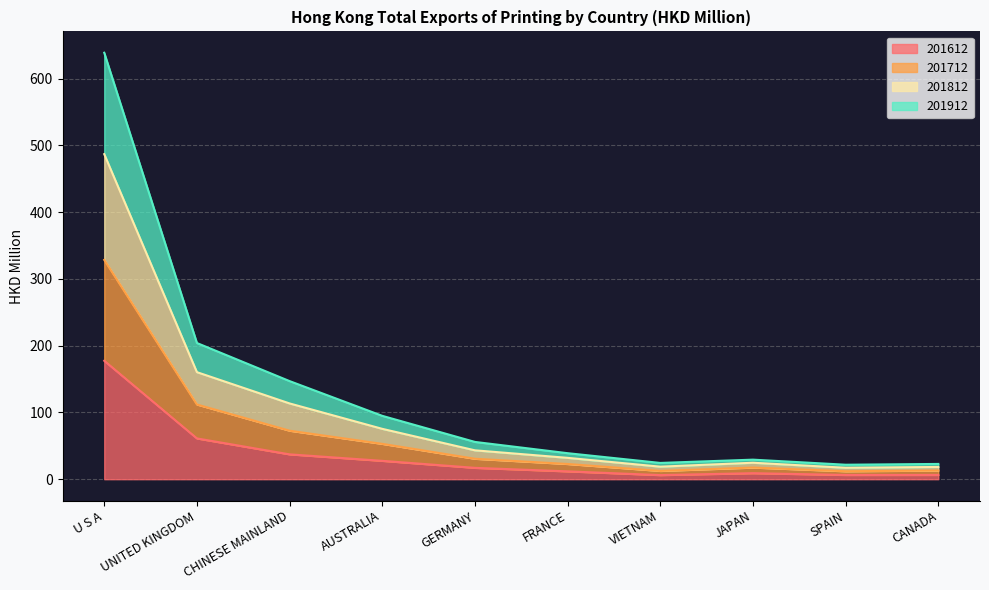

True or false: 201912 and 201812 intersect in this chart.

False